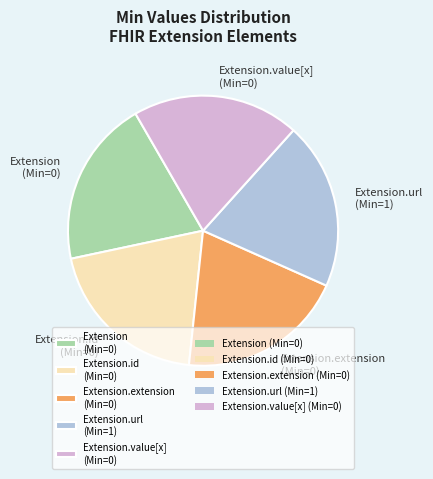

The Extension.value[x] (Min=0) slice represents 33% of the pie. True or false?

False